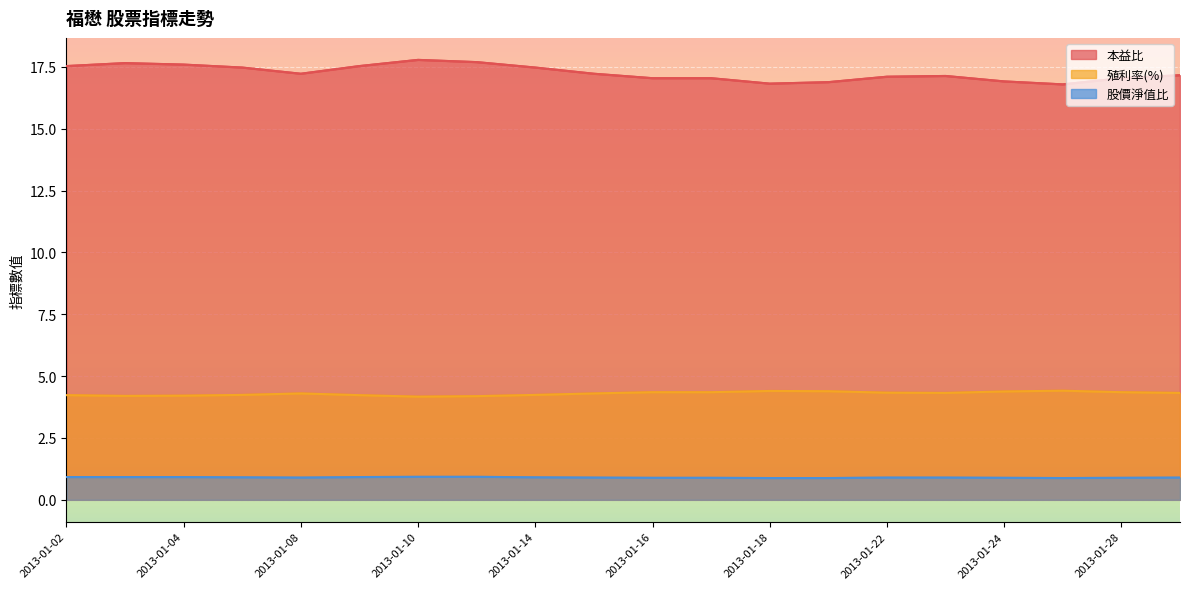

What is the minimum value for 本益比?

16.8